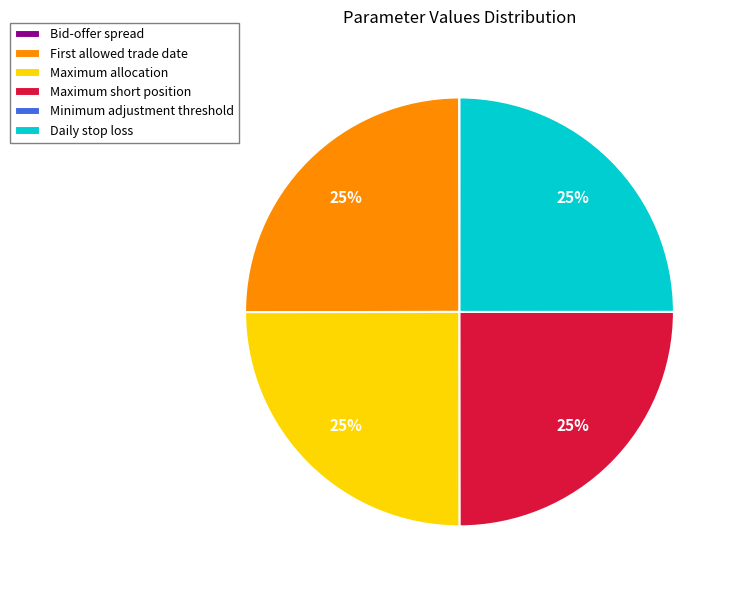

Approximately how many times larger is the value at Maximum allocation compared to Daily stop loss?

1.0